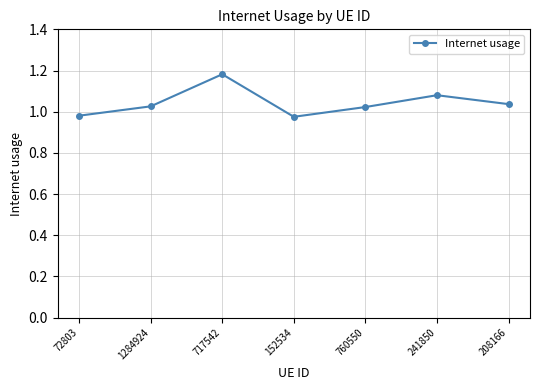

True or false: the data shows 1.9 at 717542.

False